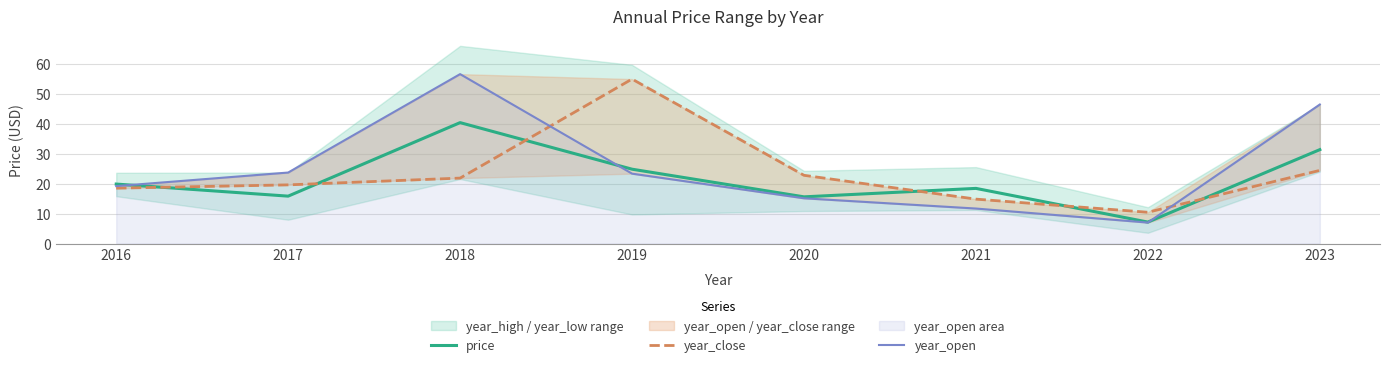

What is the value of the year_open point at the 4th from the left?

23.3